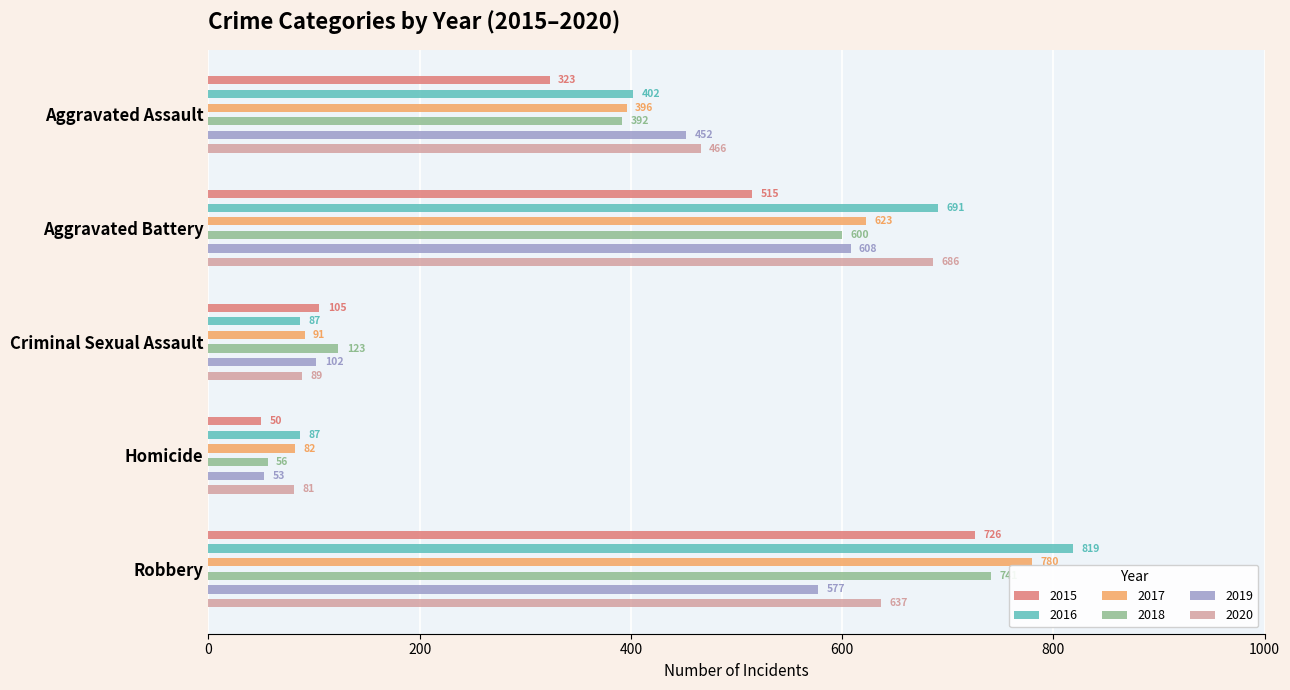

Does the chart contain stacked bars?

No